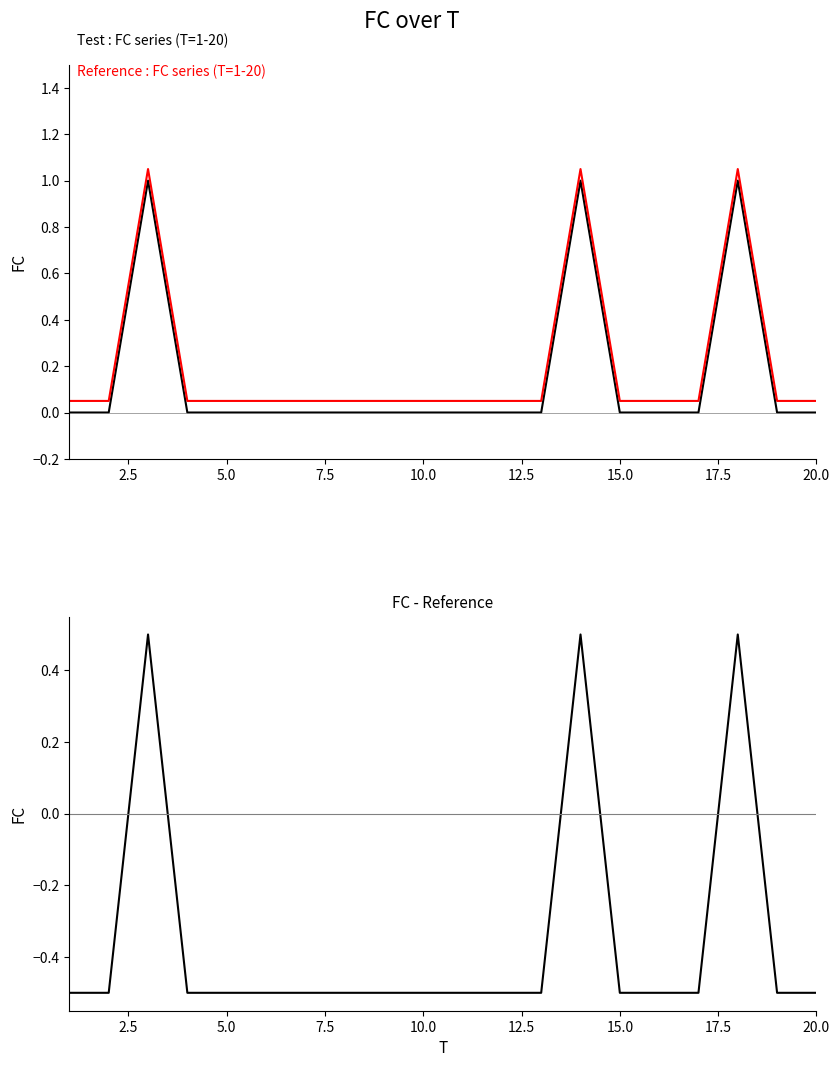

At how many categories does at least one series exceed 0?

20